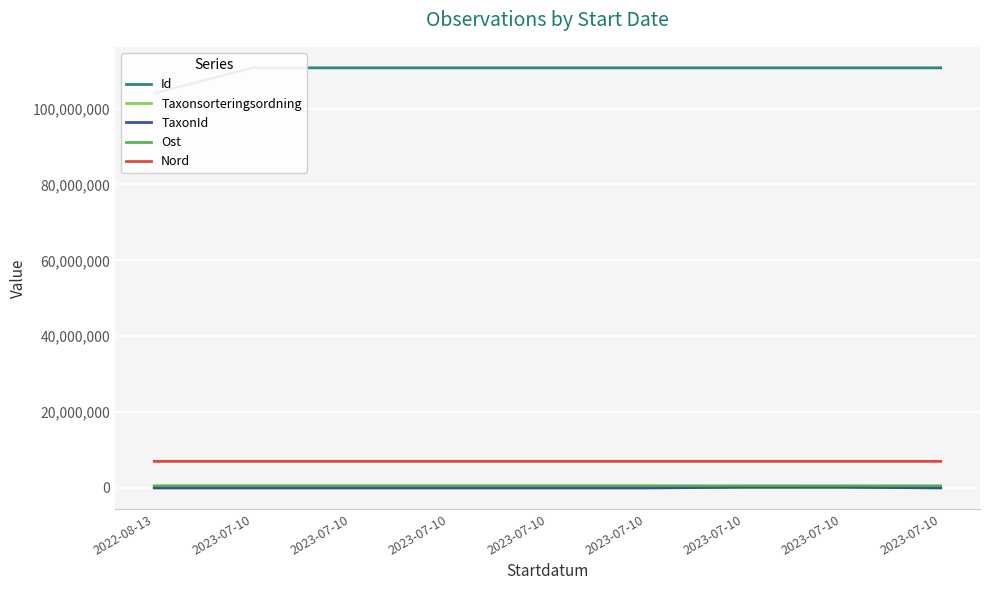

How many interior local peaks does the TaxonId series have?

2